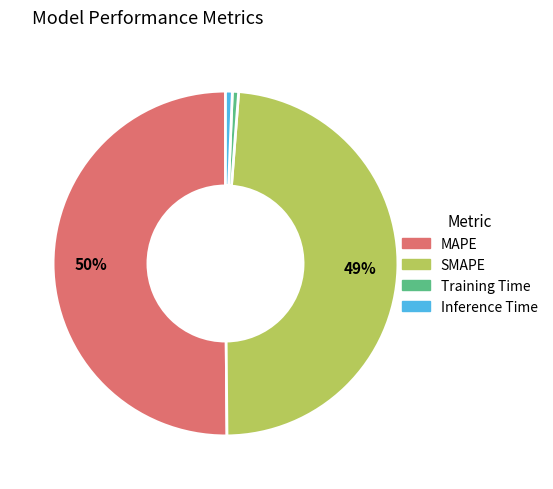

What is the ratio of the value at MAPE to the value at SMAPE?

1.0